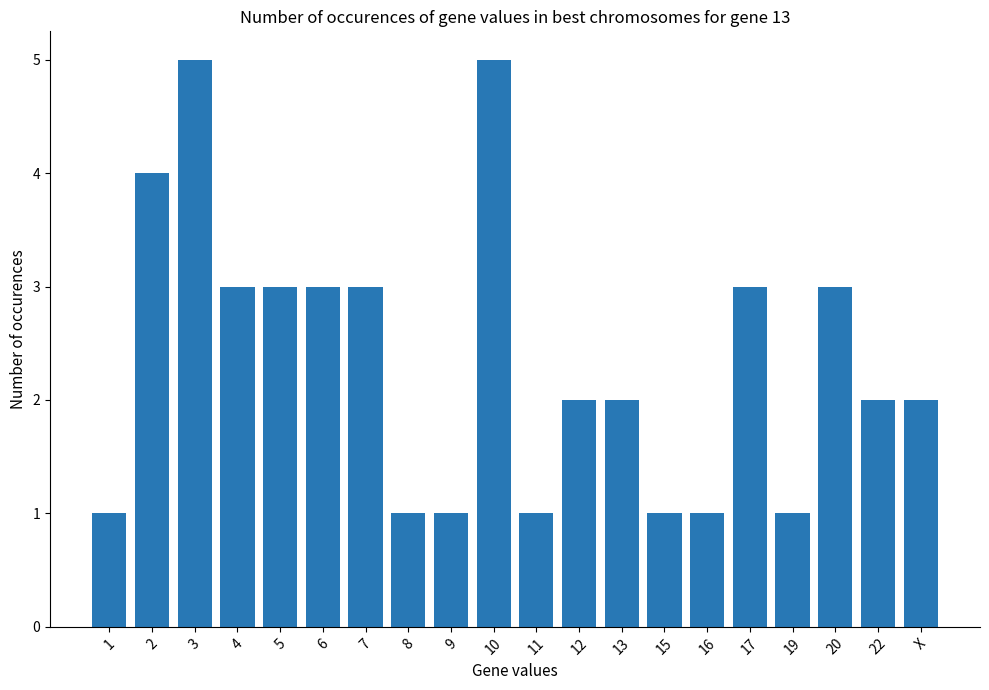

What is the difference between the maximum and minimum values?

4